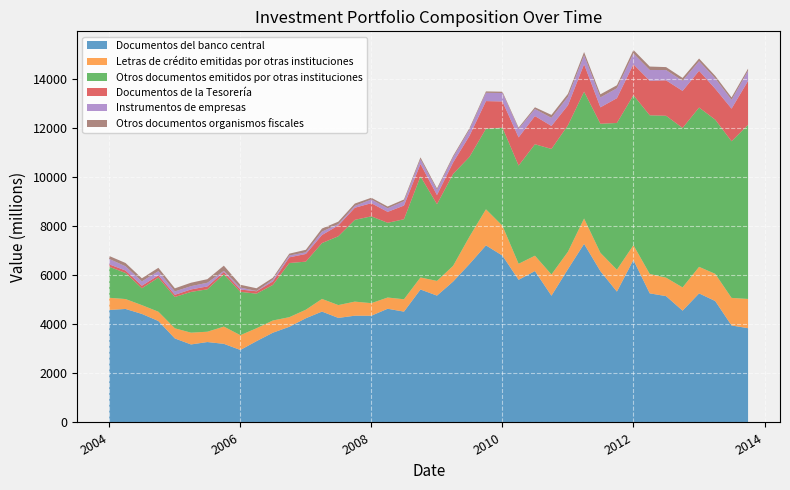

Reading left to right, extract all data points from this chart.

Documentos del banco central: 4587	4628	4426	4137	3425	3181	3279	3206	2956	3315	3659	3901	4249	4521	4263	4353	4352	4636	4519	5422	5172	5745	6458	7220	6803	5815	6174	5168	6251	7282	6169	5335	6627	5264	5151	4559	5262	4951	3955	3843
Letras de crédito emitidas por otras instituciones: 497	404	358	379	414	480	421	703	603	526	498	392	348	516	523	574	512	458	504	491	599	642	1117	1471	1217	655	625	867	709	1034	749	894	602	791	753	947	1083	1108	1124	1193
Otros documentos emitidos por otras instituciones: 1264	1064	687	1389	1277	1662	1729	2134	1767	1410	1450	2208	1960	2277	2806	3334	3540	3046	3263	4120	3129	3747	3252	3283	4000	4004	4544	5118	5156	5172	5262	5982	6115	6469	6601	6502	6495	6288	6386	7101
Documentos de la Tesorería: 98	100	104	94	89	101	118	94	94	98	143	232	313	329	441	493	537	446	557	504	372	465	857	1129	1068	1150	1150	936	814	1118	669	1011	1260	1408	1444	1510	1499	1260	1330	1789
Instrumentos de empresas: 222	172	177	170	138	134	150	44	80	12	75	74	66	140	55	75	150	145	179	195	210	212	252	338	345	351	286	332	349	364	405	405	440	440	420	415	390	423	360	416
Otros documentos organismos fiscales: 120	134	126	137	126	140	145	212	114	111	75	76	104	124	100	97	71	74	69	77	62	60	62	57	53	49	72	119	121	134	126	122	144	140	120	115	110	101	98	85